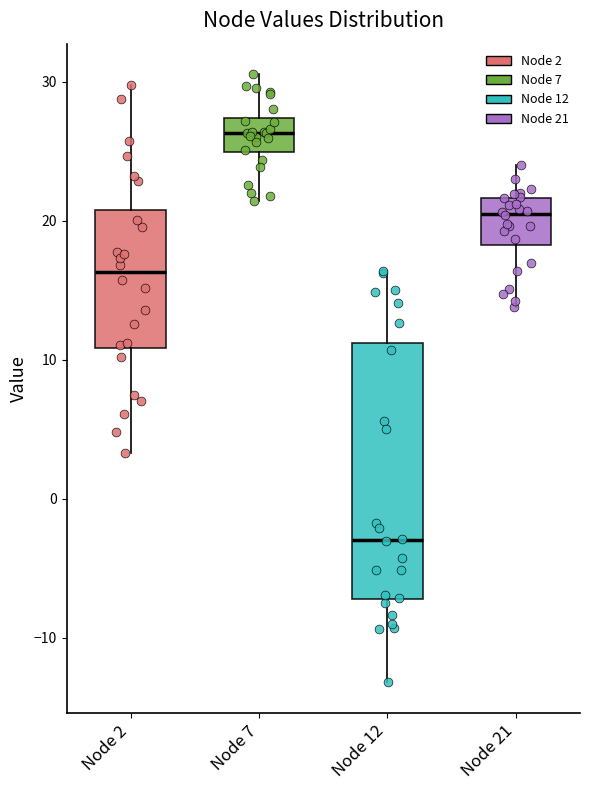

Where is the upper edge of the box for Node 12 on the y-axis? The values are not printed on the chart, so give them approximately, as read against the axis.

11